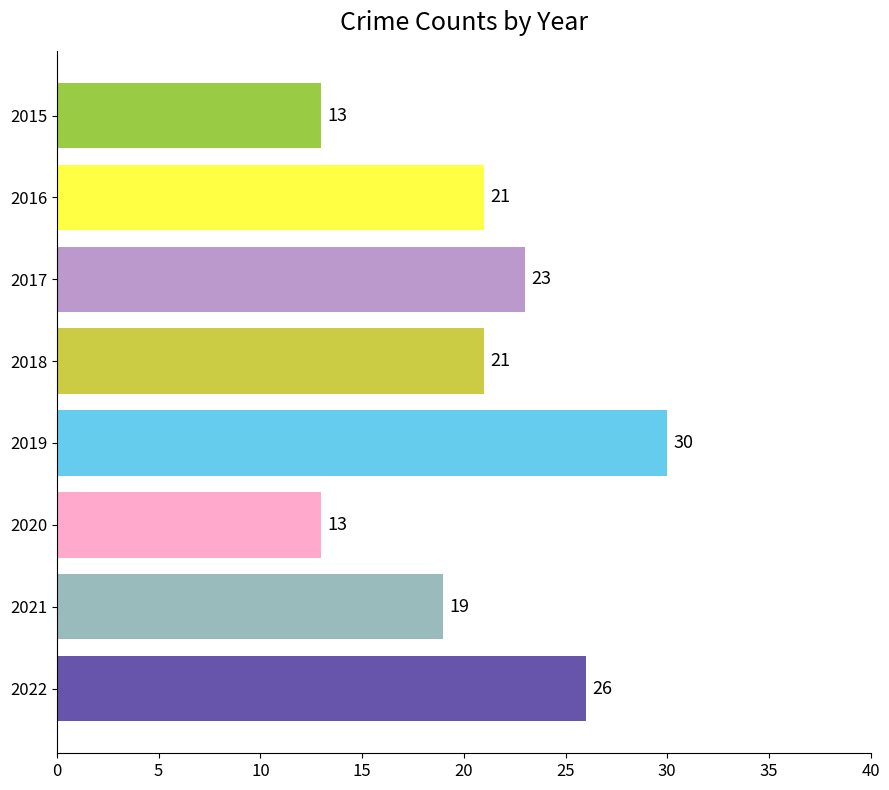

Are the bars horizontal?

Yes